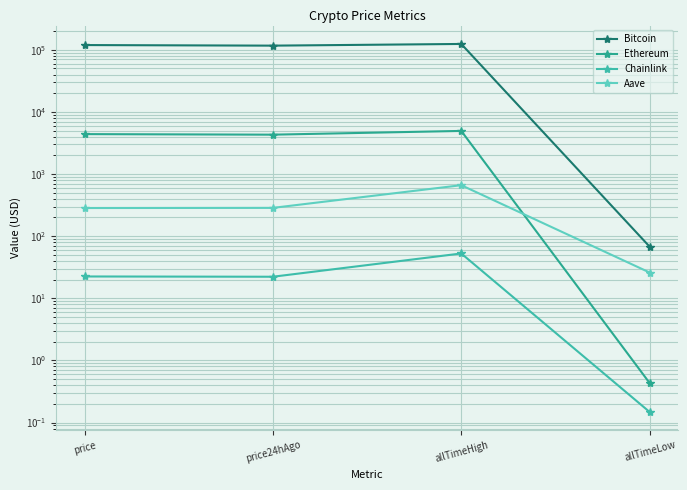

What is the label of the 1st point from the left?

price